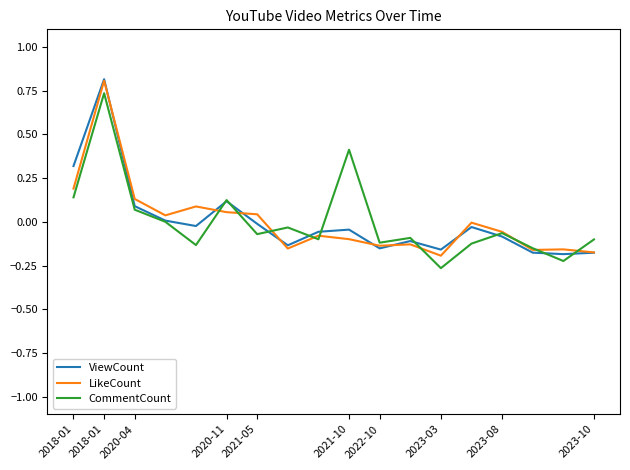

What is the greatest value displayed?

0.8